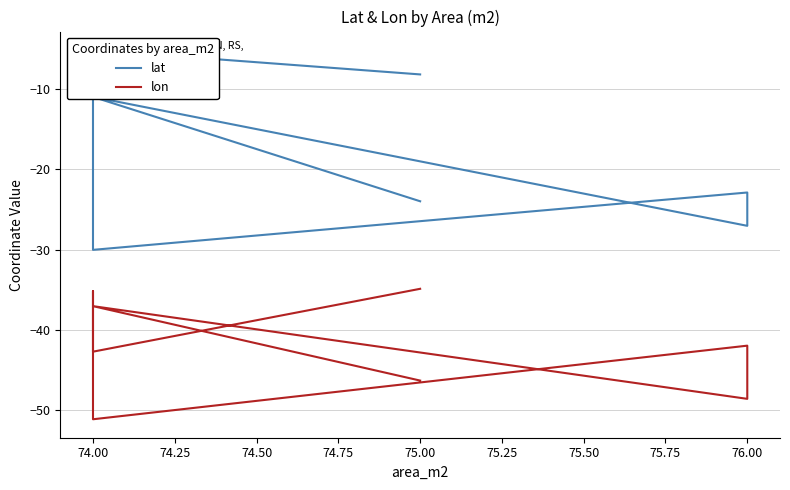

Read the lat value at 75.00.

-24.0